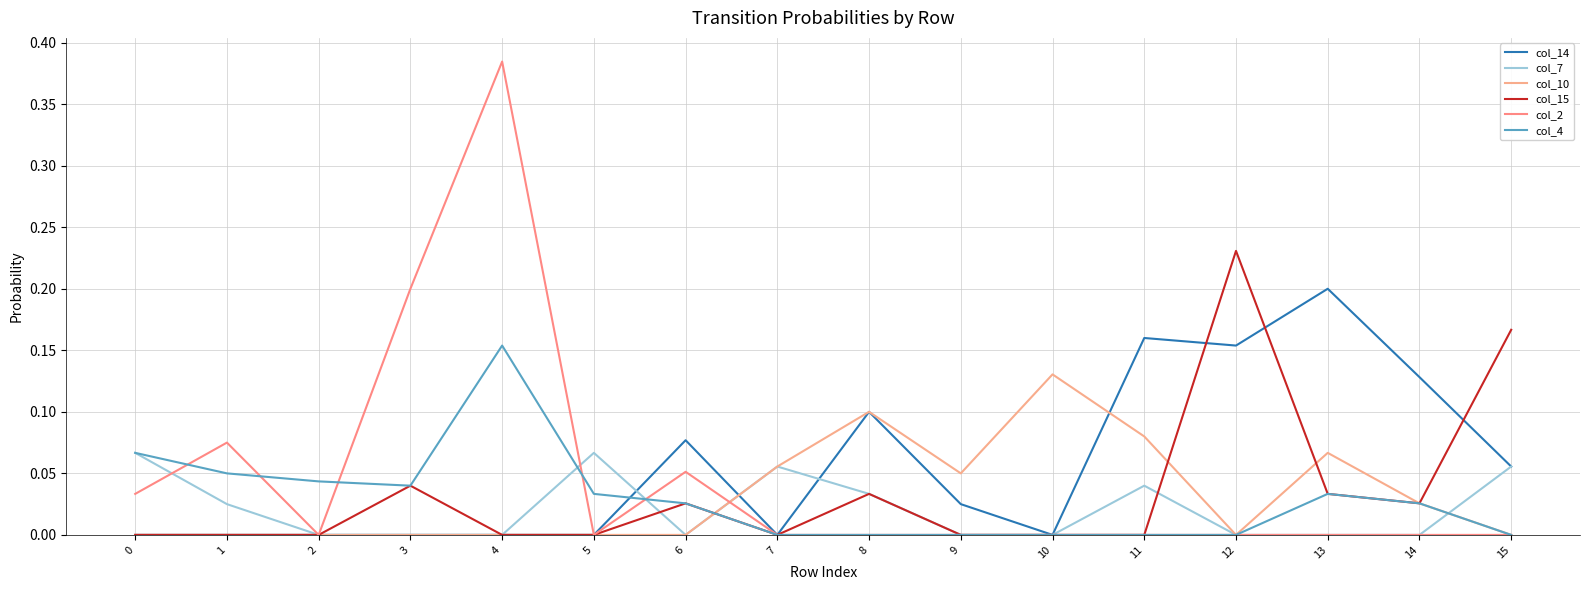

Is this an area chart (filled region under the line)?

No